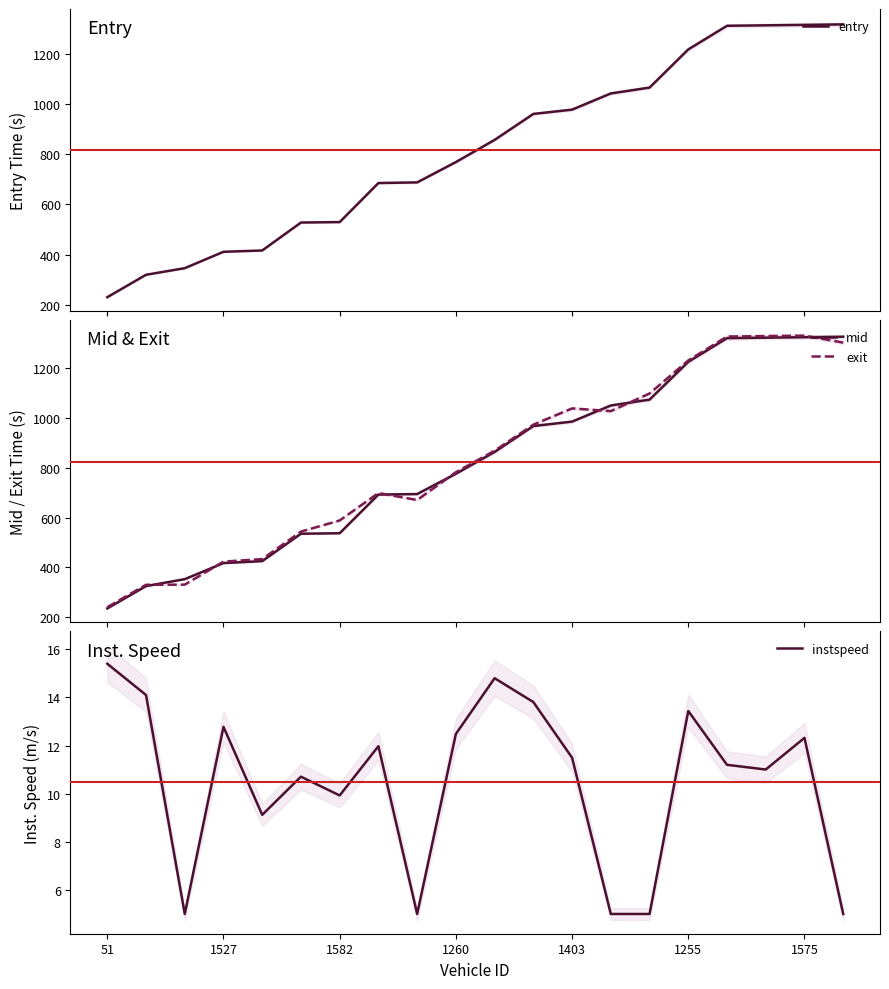

True or false: entry and exit cross at least once.

True